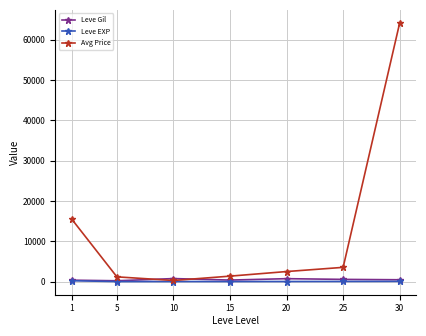

How many data points does each series have?

7